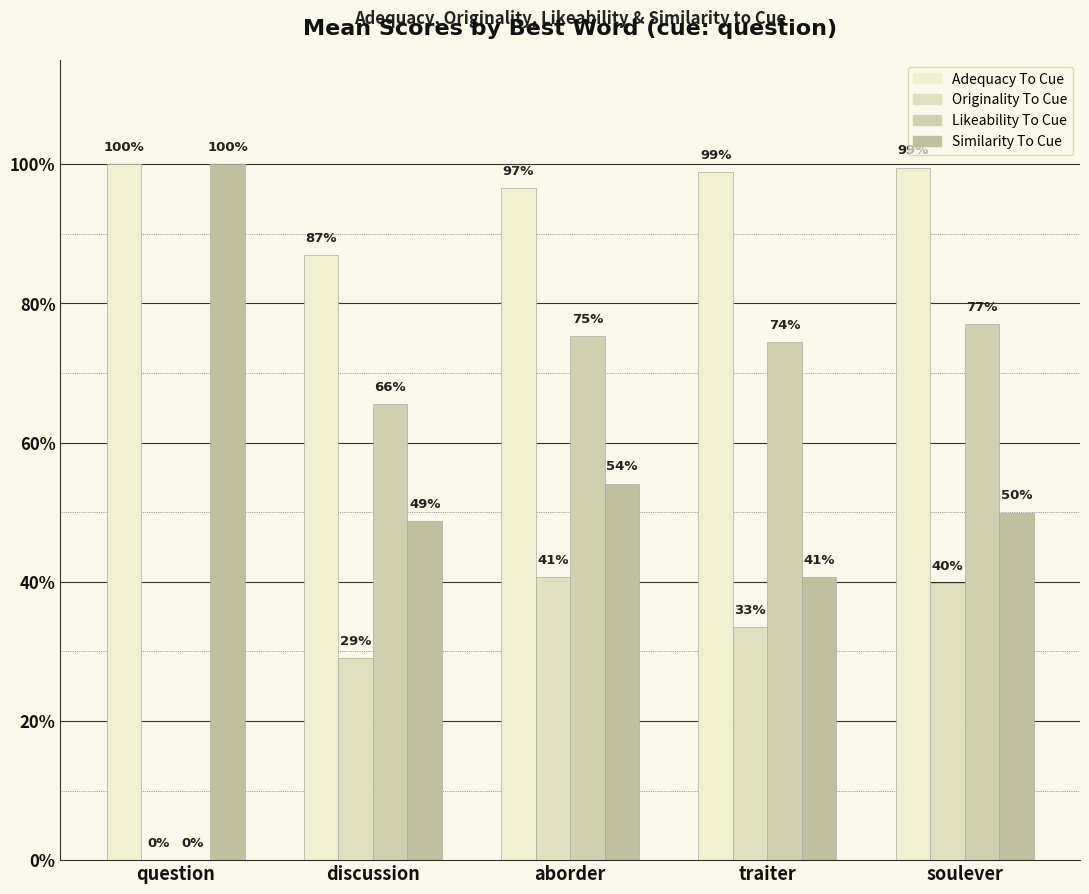

Are the bars grouped side by side (vs. stacked)?

Yes